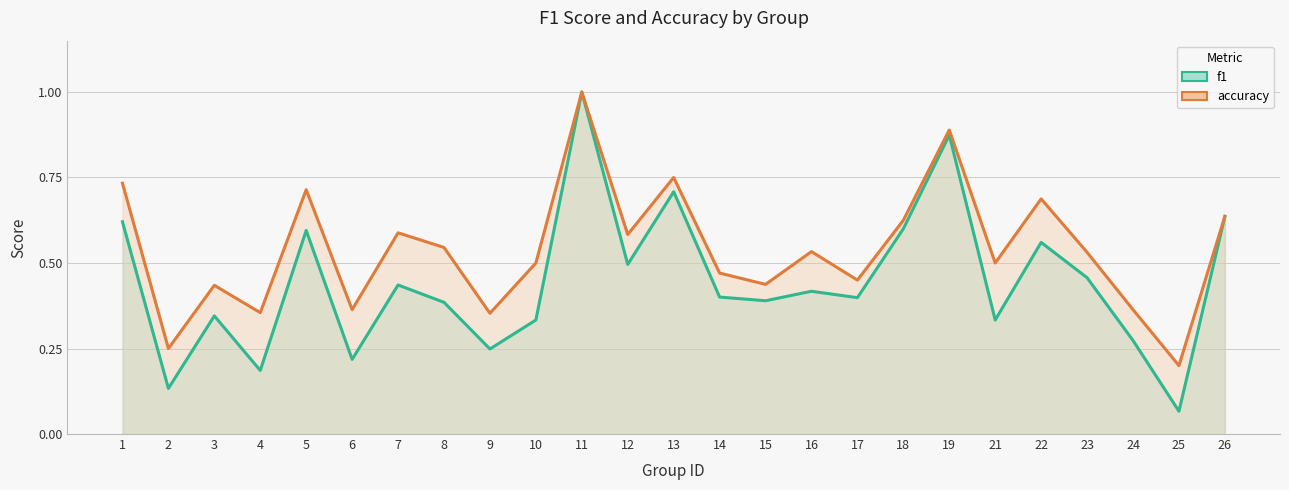

Which label corresponds to the largest value in the chart?

11